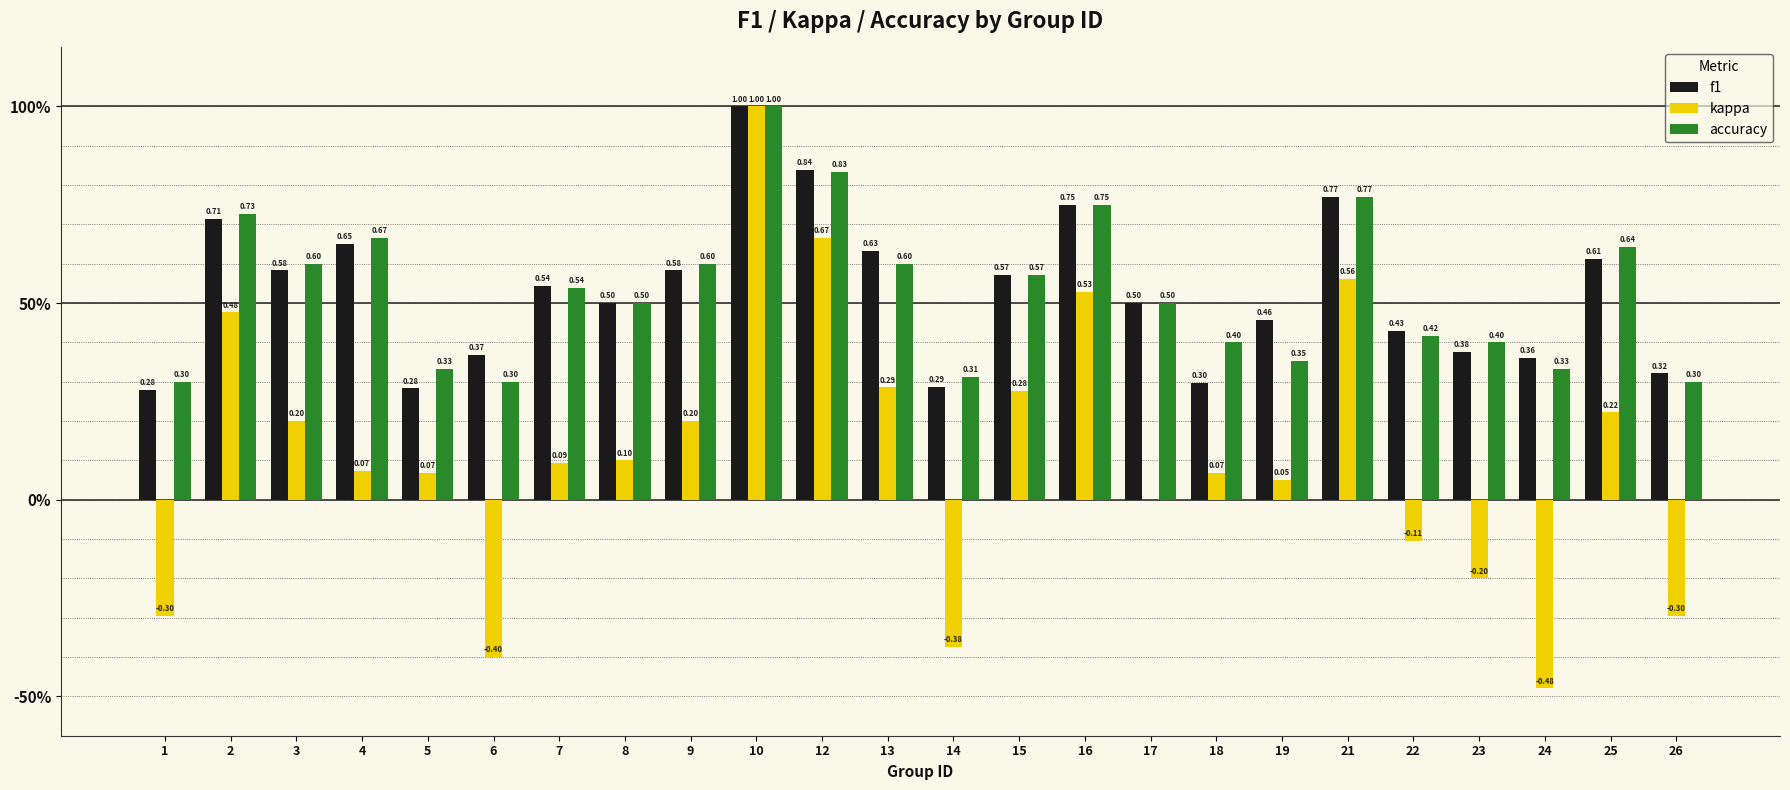

Rank the series by their maximum value, from highest to lowest.

f1, kappa, accuracy